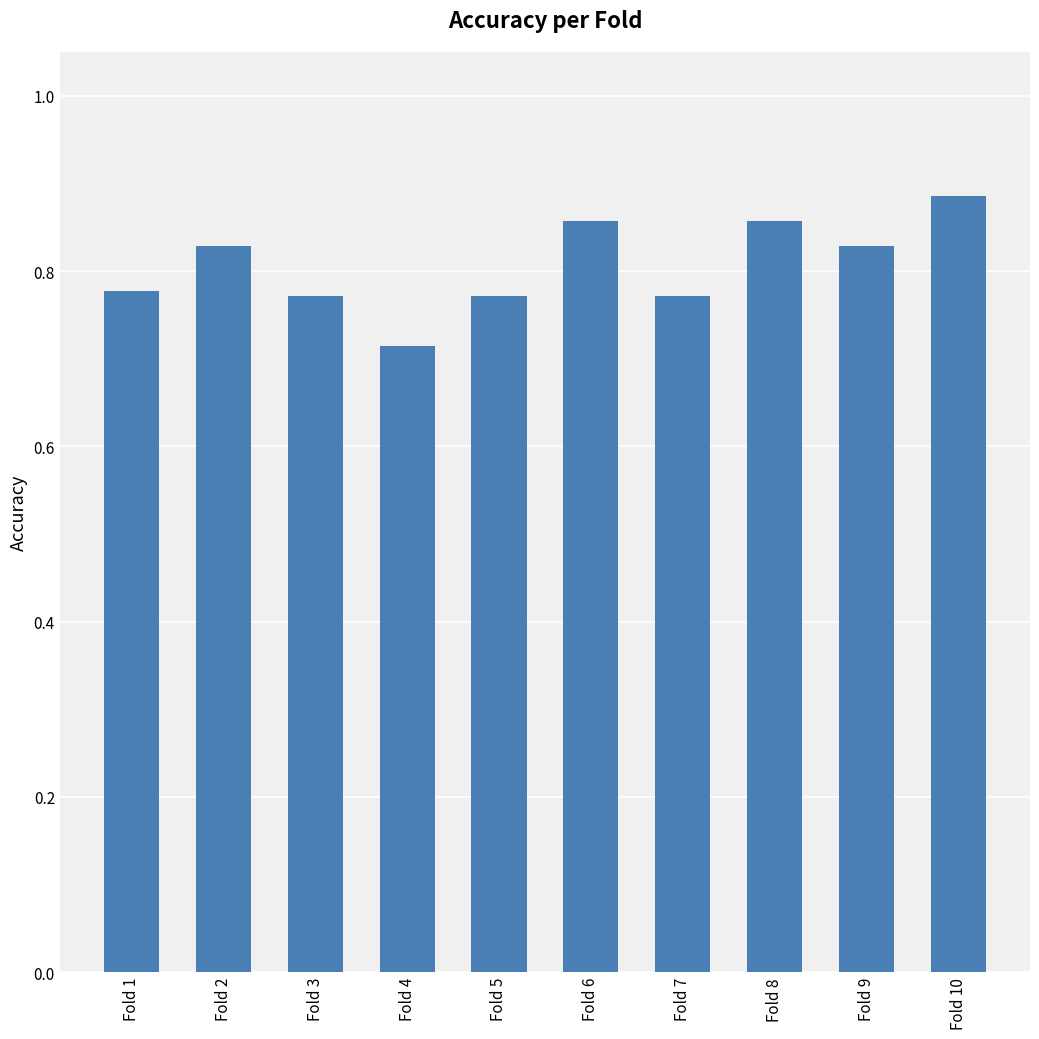

Which label corresponds to the smallest value in the chart?

Fold 4